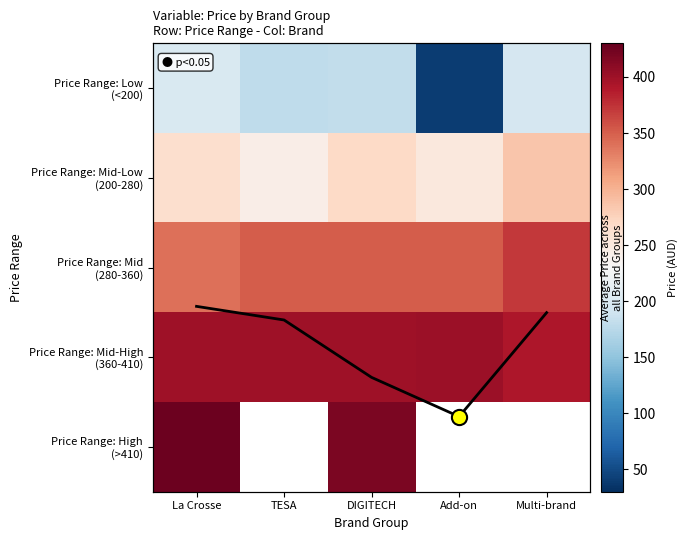

Read the Price Range: Mid-High (360-410) value at Add-on.

400.5